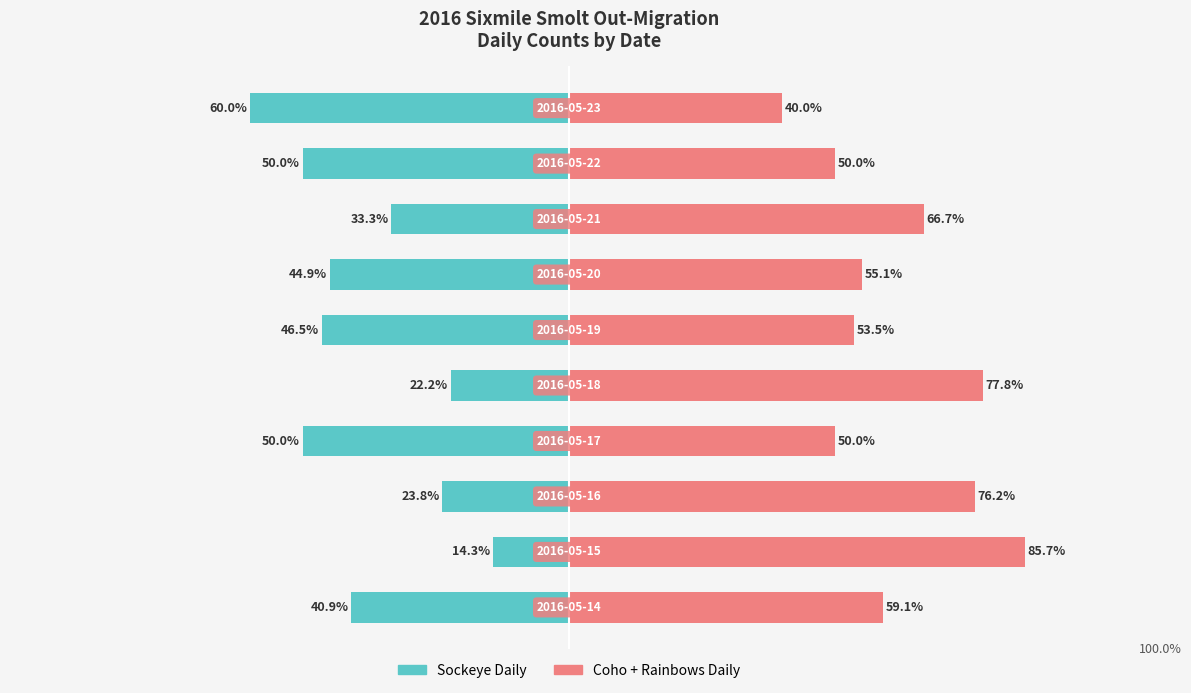

How many bars are there in total?

20